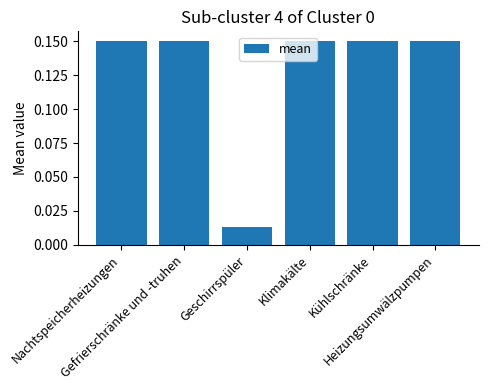

What is the value of the 2nd bar from the left?

0.1